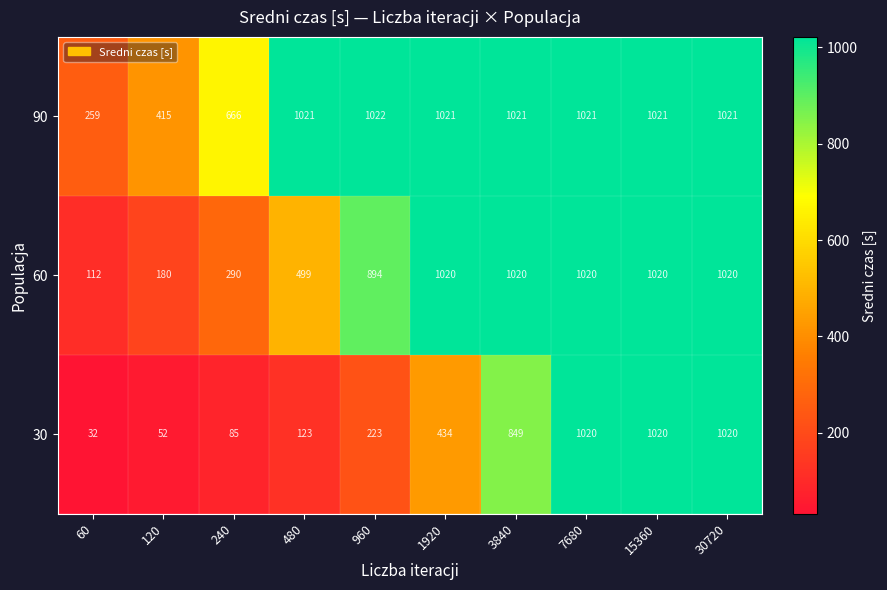

Reading left to right, transcribe all the data shown in this chart.

90: 259	415	666	1021	1022	1021	1021	1021	1021	1021
60: 112	180	290	499	894	1020	1020	1020	1020	1020
30: 32	52	85	123	223	434	849	1020	1020	1020